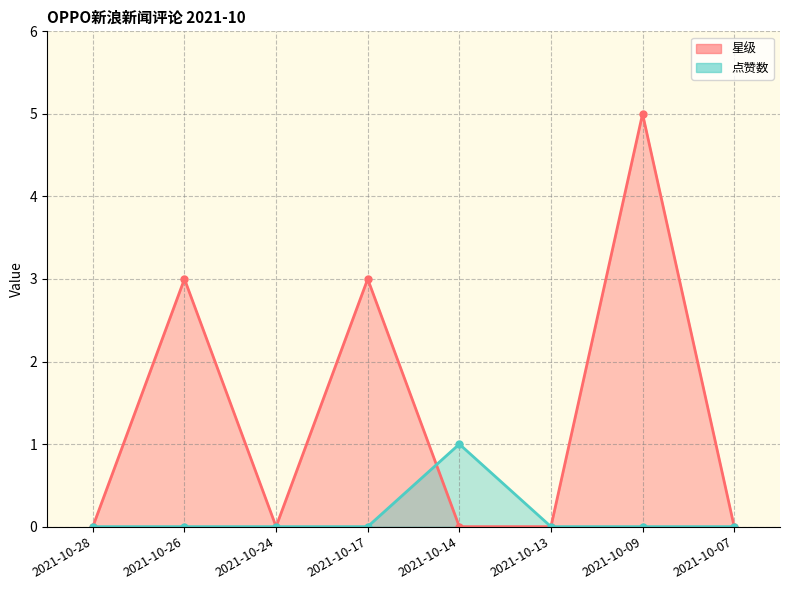

The value of 点赞数 at 2021-10-07 is 0. True or false?

False